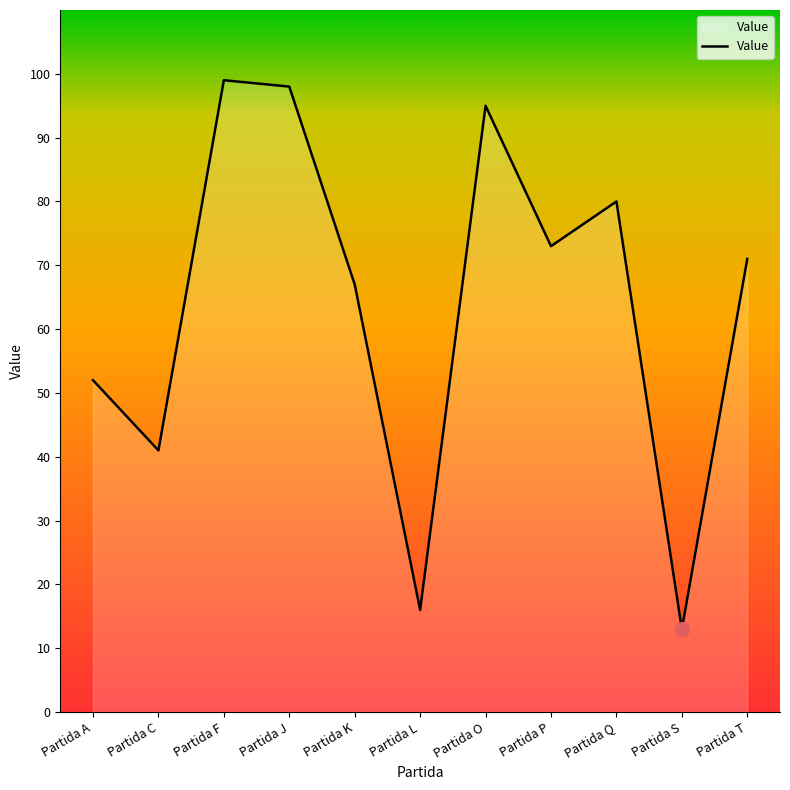

Where is the data nearest to the value 56?

Partida A